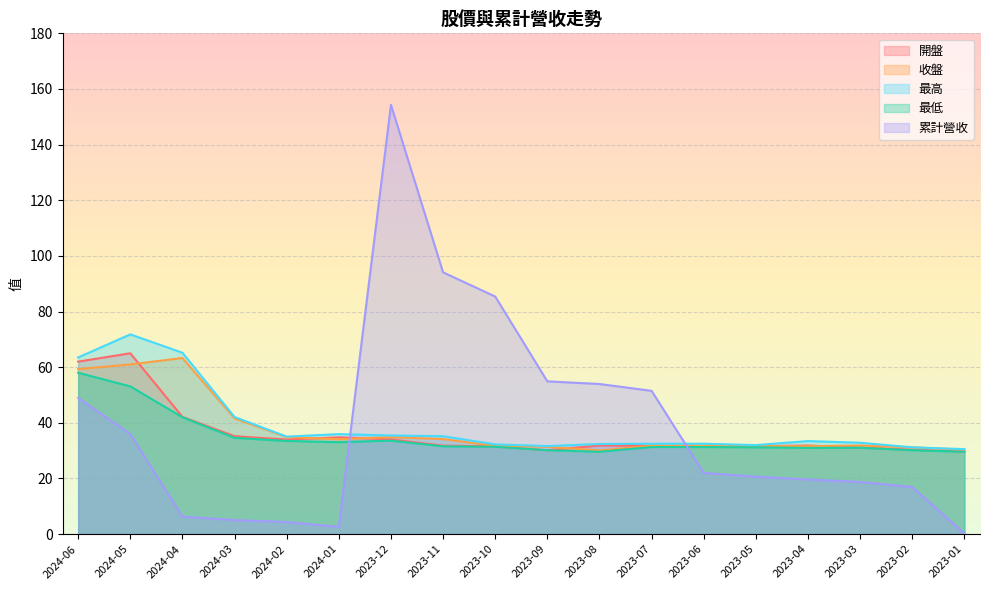

List the series in order of their peak value, lowest first.

最低, 收盤, 開盤, 最高, 累計營收